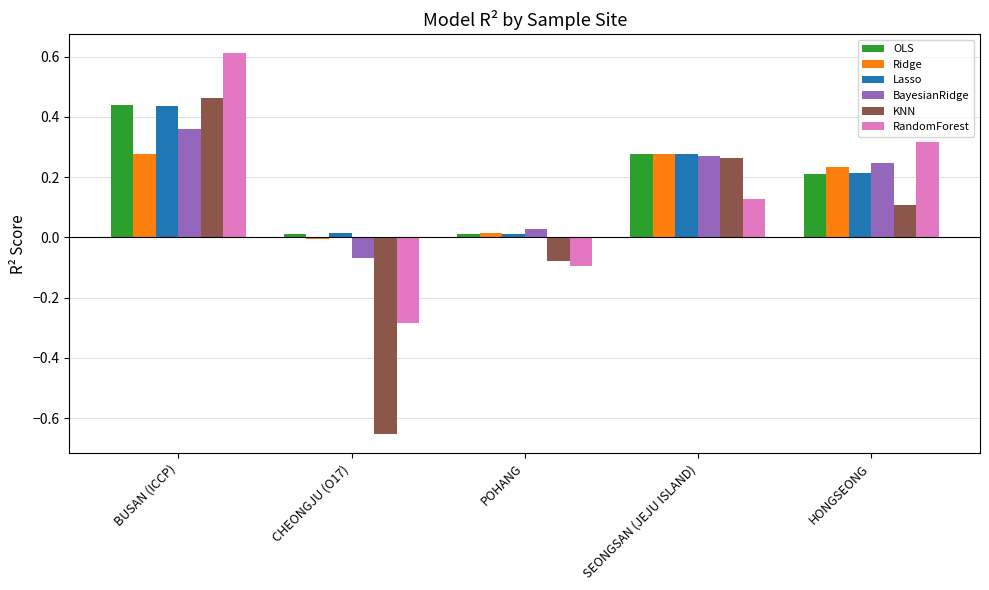

How many data points does each series have?

5